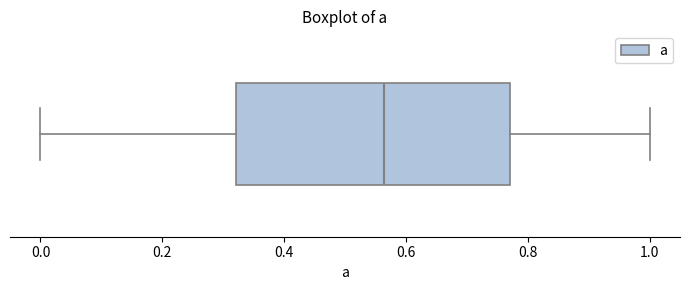

Read this box plot against the x-axis: the position of the median line, the range covered by the box, and the ends of both whiskers. The values are not printed on the chart, so give them approximately, as read against the axis.

median 0.56, box 0.32 to 0.78, whiskers 0.00 to 1.00